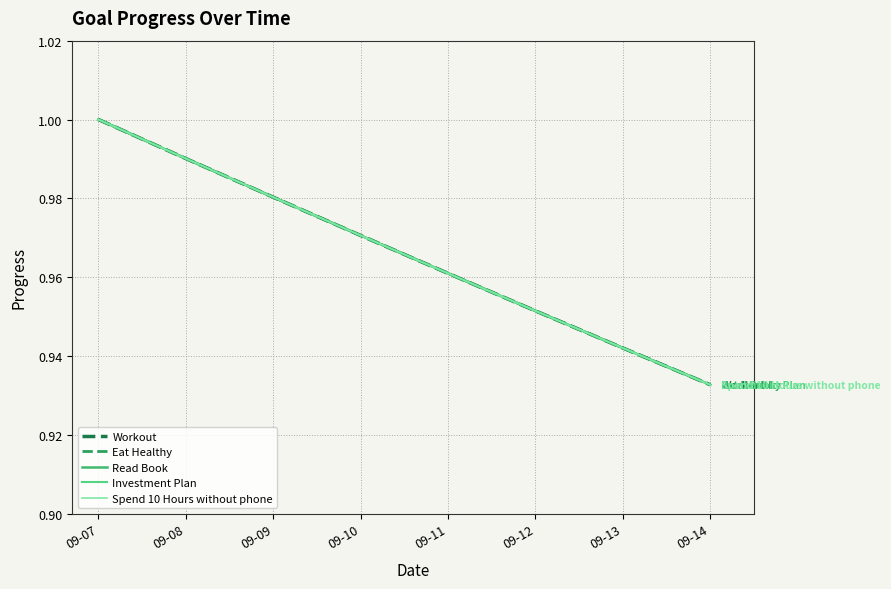

What is the difference between the second highest and minimum values in the Spend 10 Hours without phone series?

0.1